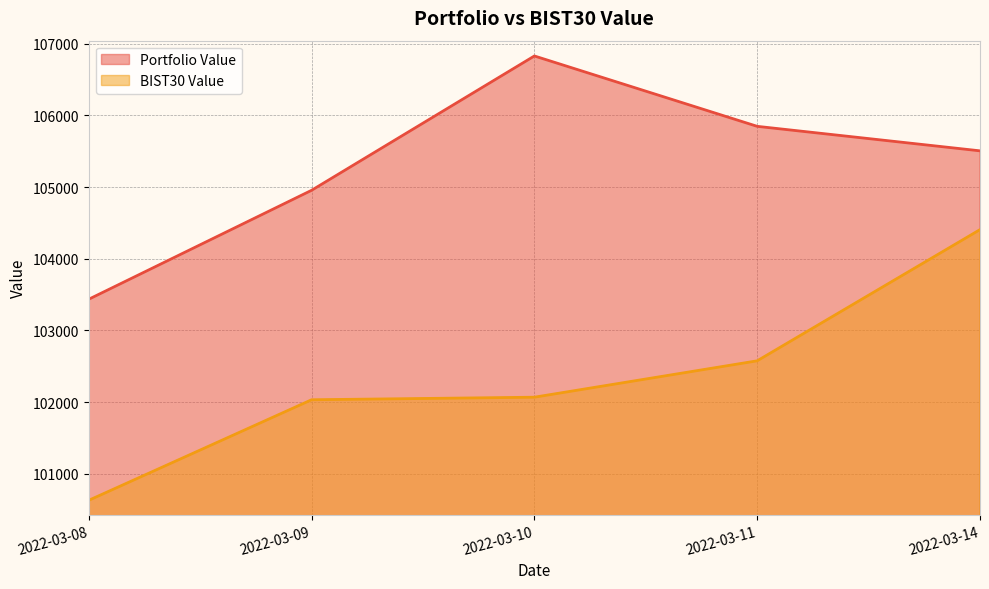

Rank the series by their average value, from lowest to highest.

BIST30 Value, Portfolio Value